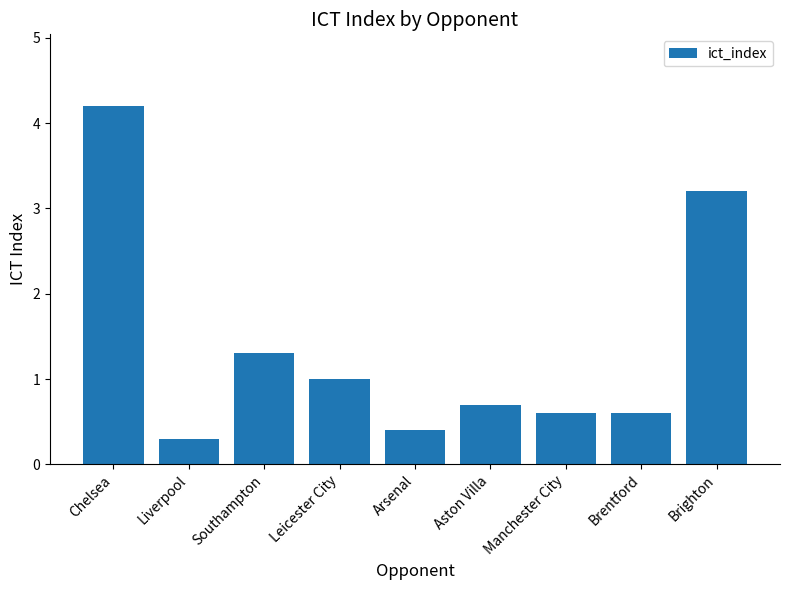

What is the sum of all values?

12.3